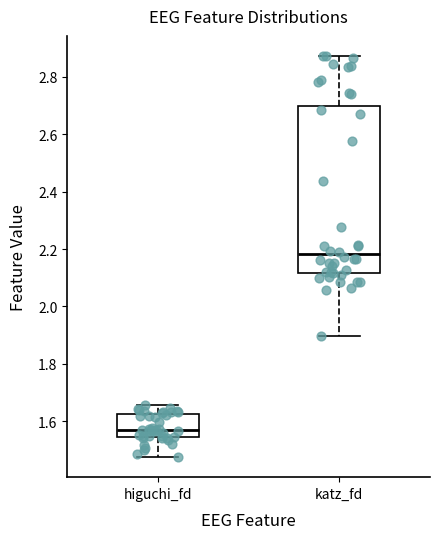

Comparing the boxes themselves (not the whiskers), which one is the tallest?

katz_fd